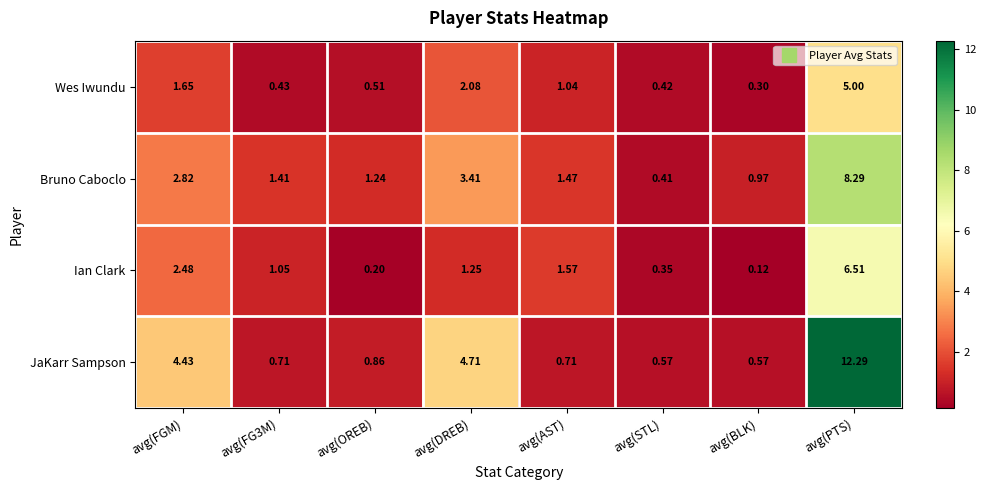

Where does the Wes Iwundu series first go above 1?

avg(FGM)